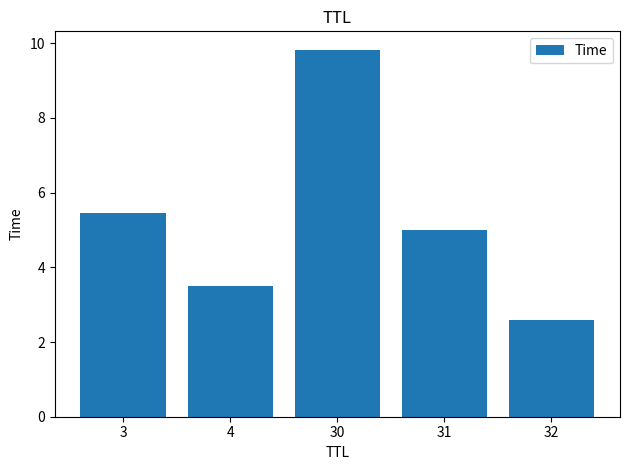

At which category does the chart reach its peak across all series?

30